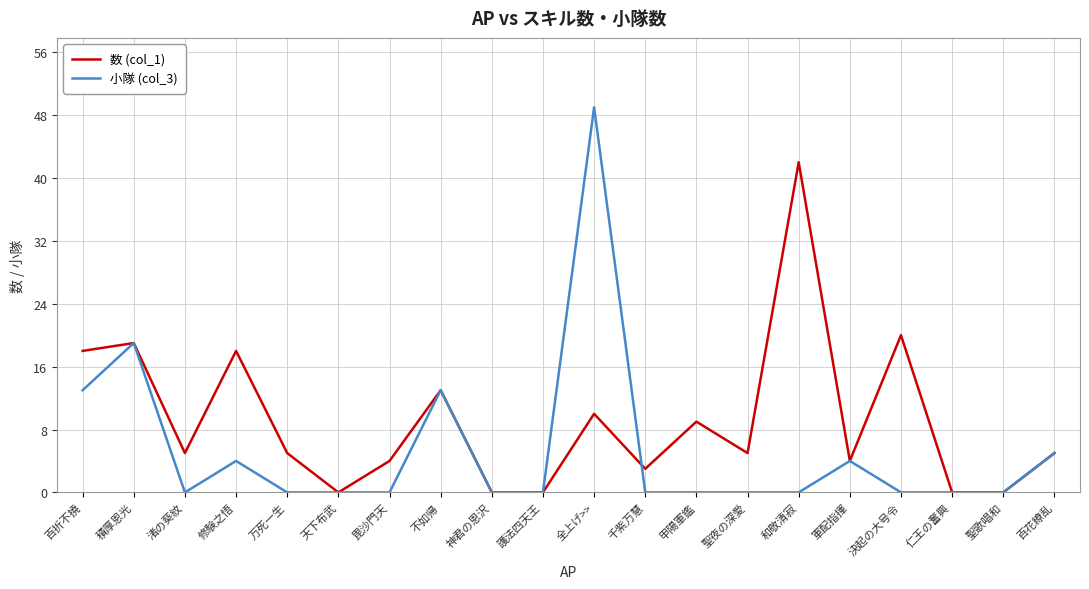

How many lines are shown in the chart?

2